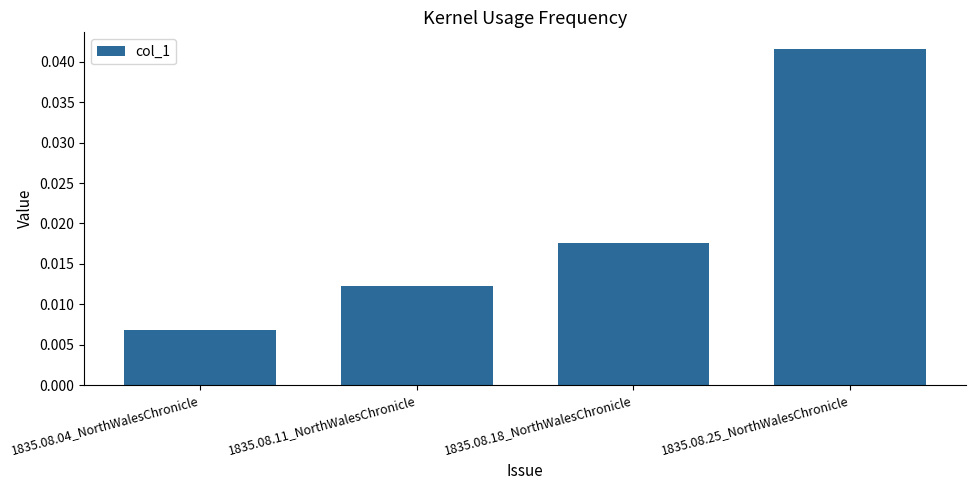

Which has a higher value, 1835.08.25_NorthWalesChronicle or 1835.08.04_NorthWalesChronicle?

1835.08.25_NorthWalesChronicle